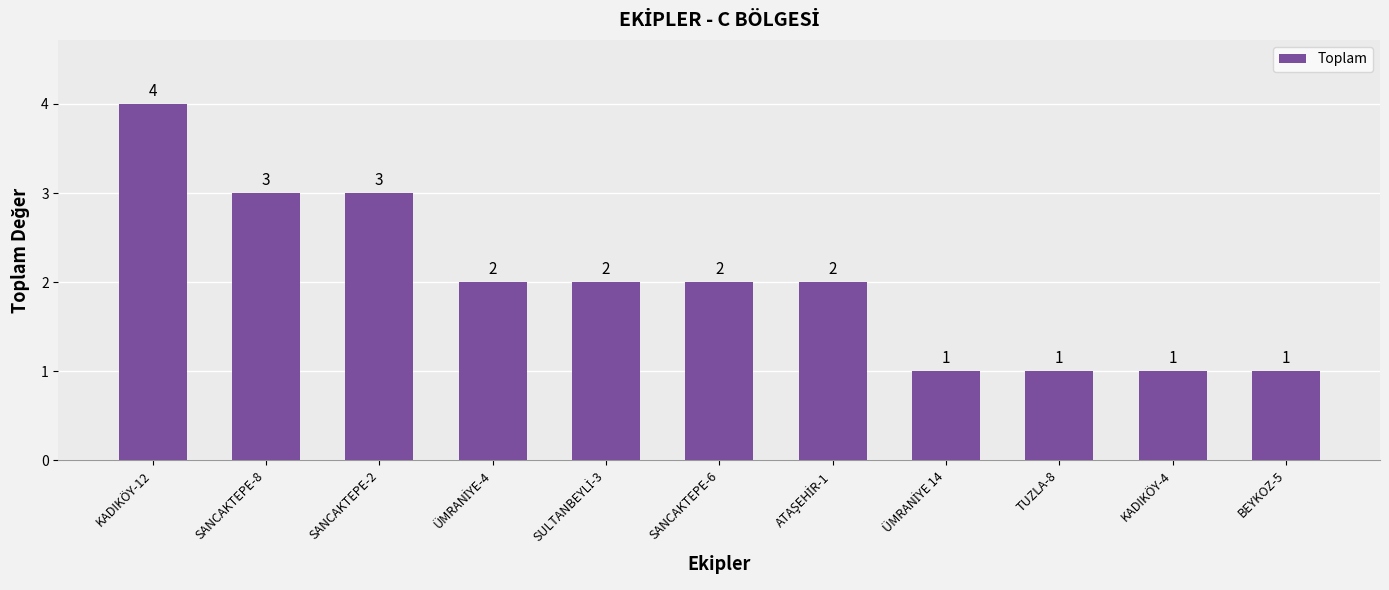

Reading left to right, extract all data points from this chart.

4	3	3	2	2	2	2	1	1	1	1